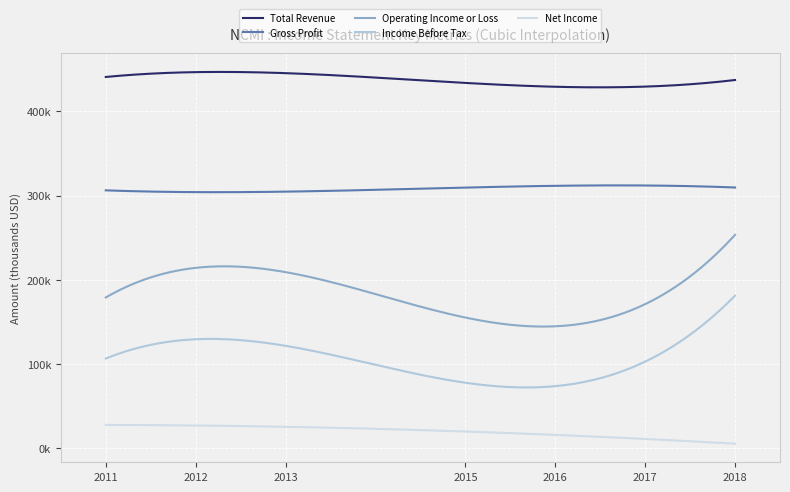

What is the difference between the maximum and minimum values in the Income Before Tax series?

112200